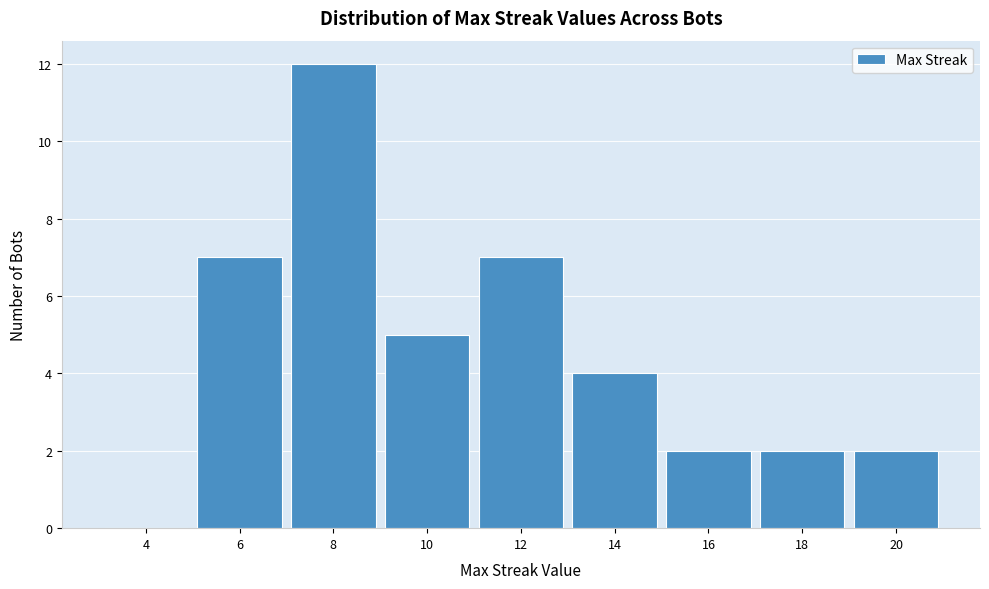

Reading left to right, list all the values displayed in this chart.

4=0	6=7	8=12	10=5	12=7	14=4	16=2	18=2	20=2